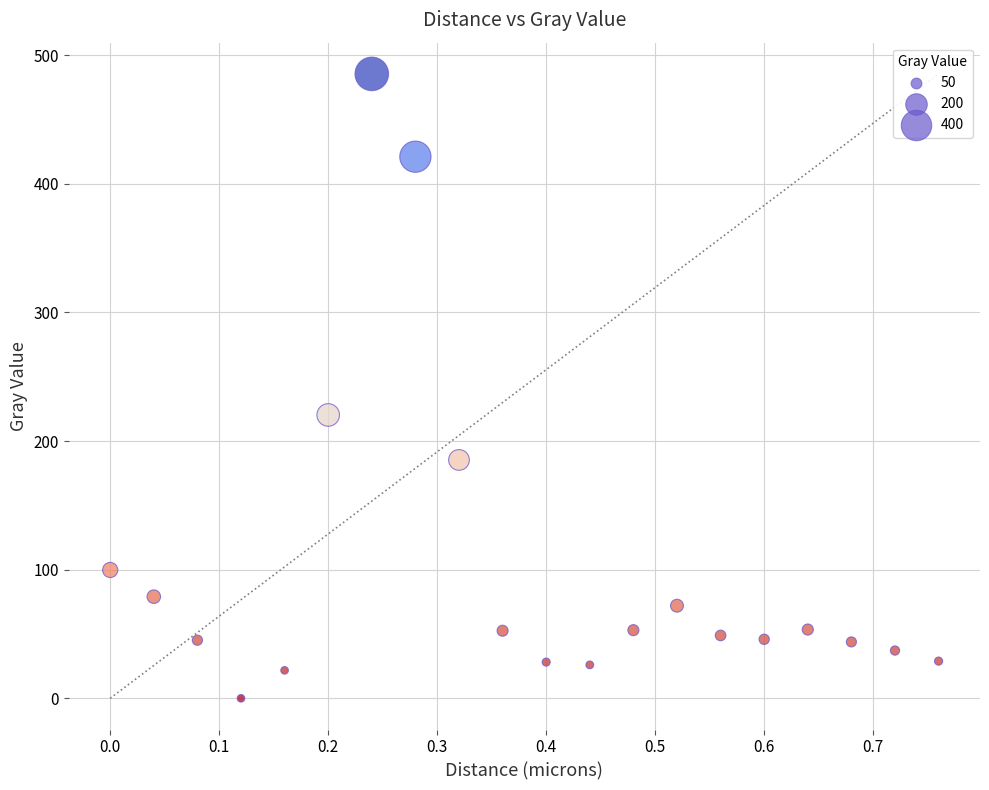

What is the range of X values (max minus min)?

0.8